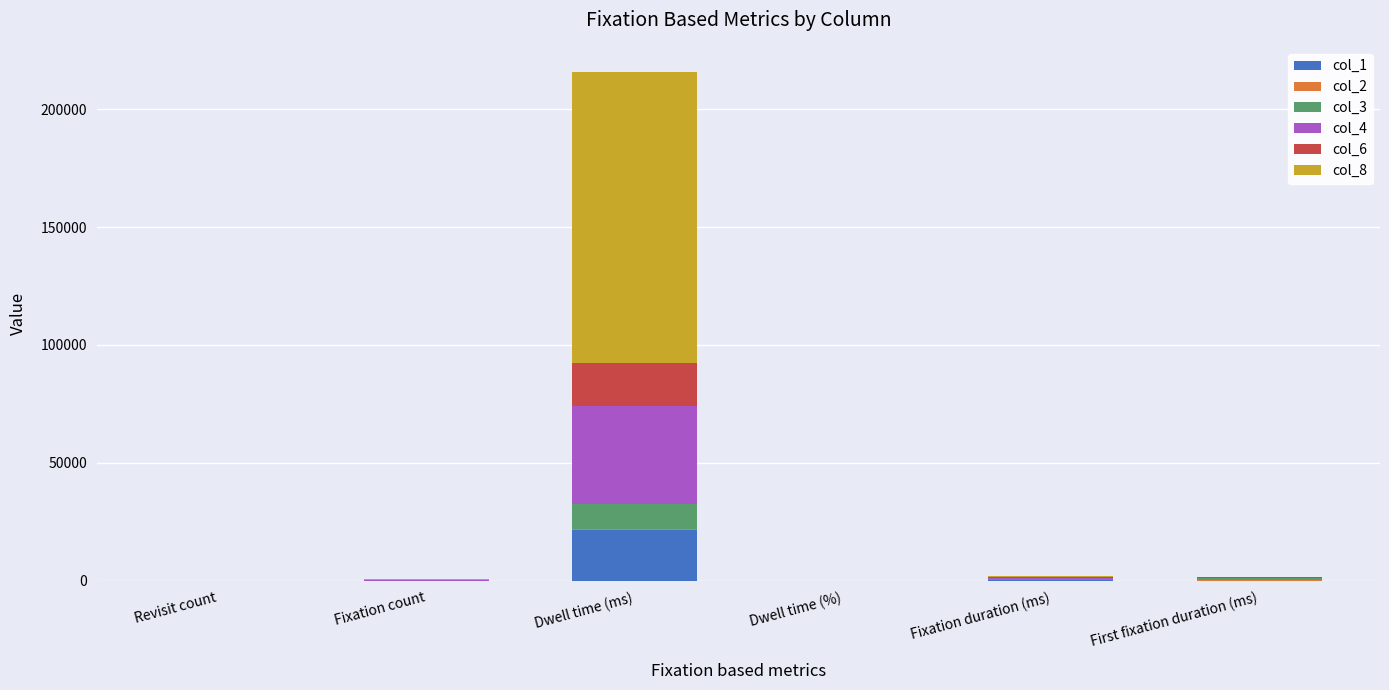

True or false: col_1 has a value of 30648.1 at Dwell time (ms).

False